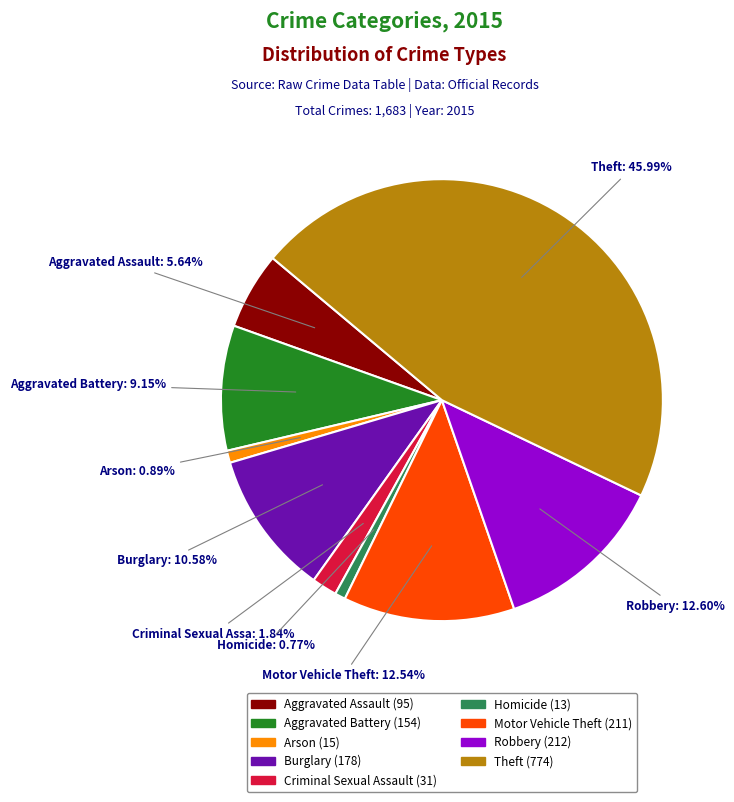

What is the largest slice in the pie chart?

Theft